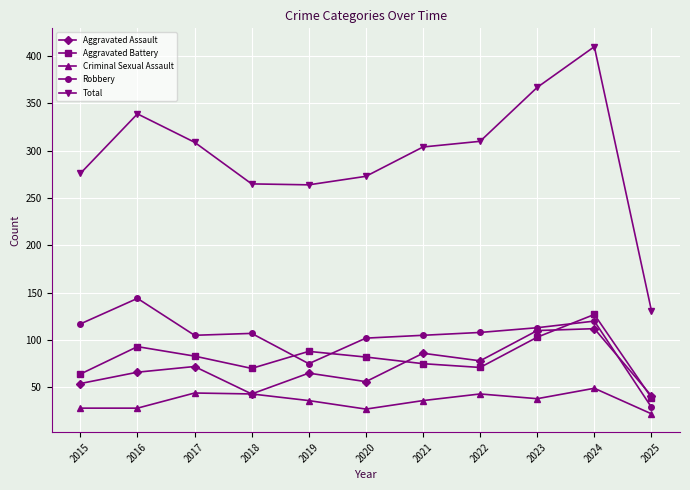

Is this an area chart (filled region under the line)?

No